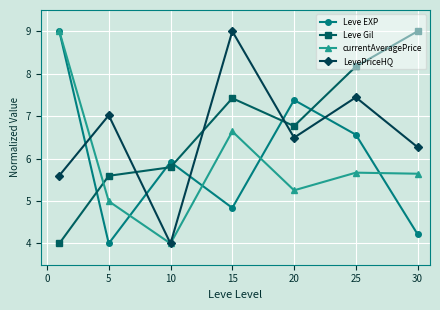

What is the difference between the maximum and minimum values in the LevePriceHQ series?

5.0